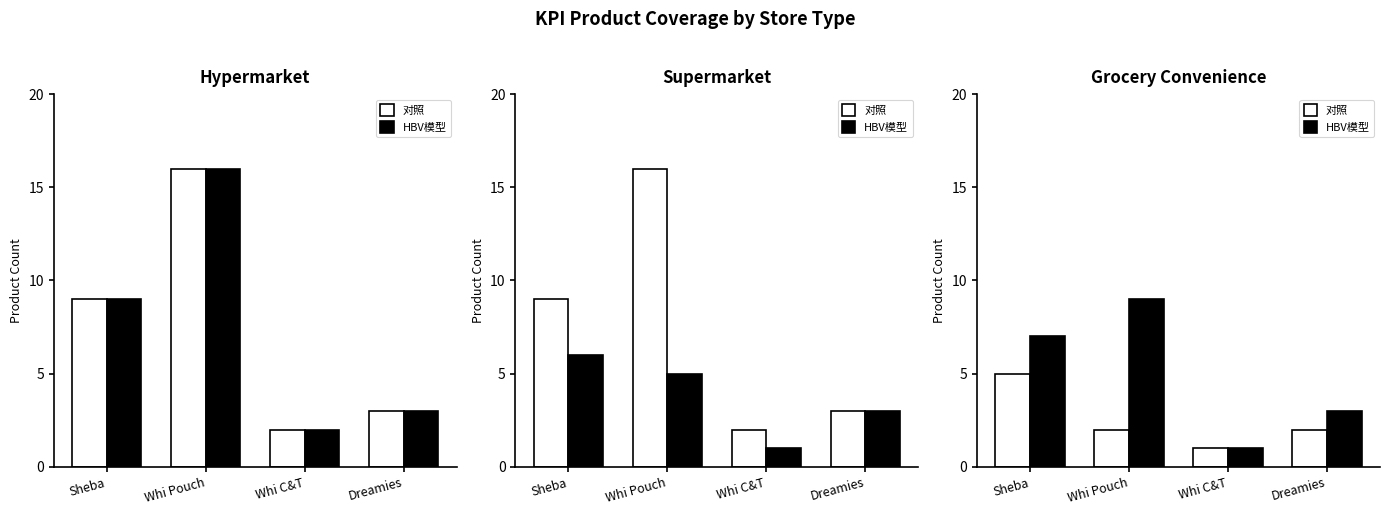

Between Whi Pouch and Whi C&T, which series saw the biggest shift?

HBV模型